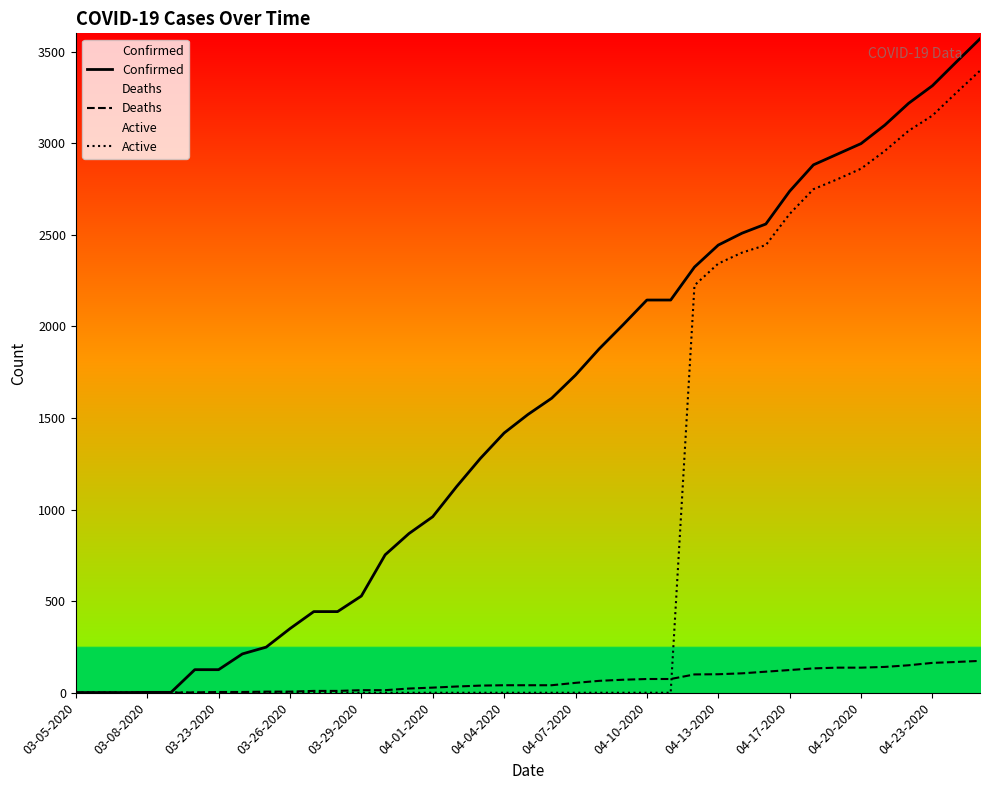

How many data points does each series have?

39